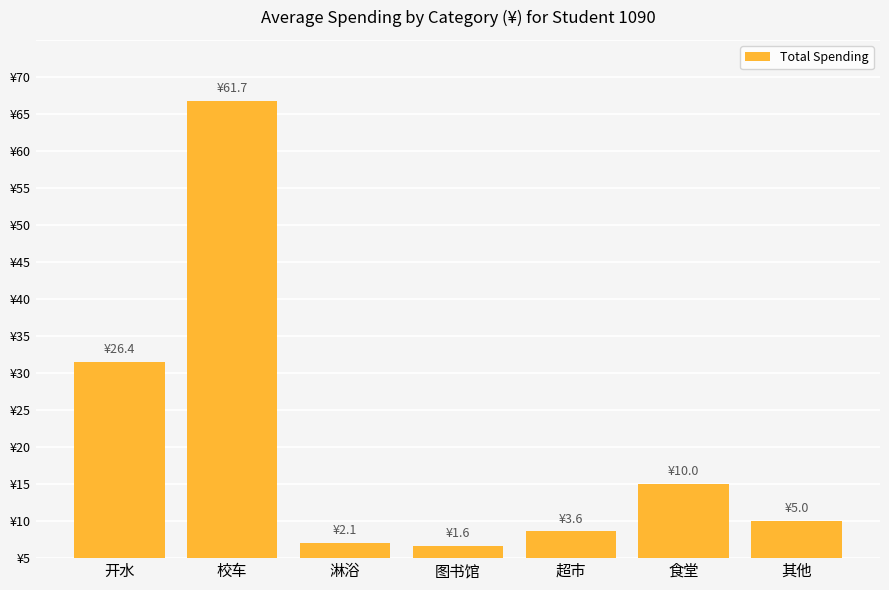

What is the difference between the values at 校车 and 食堂?

51.7